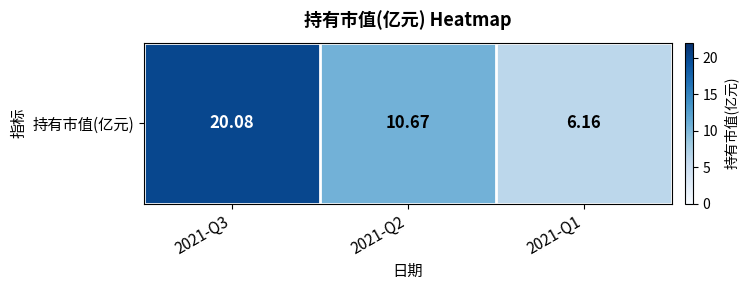

Which label corresponds to the largest value in the chart?

2021-Q3